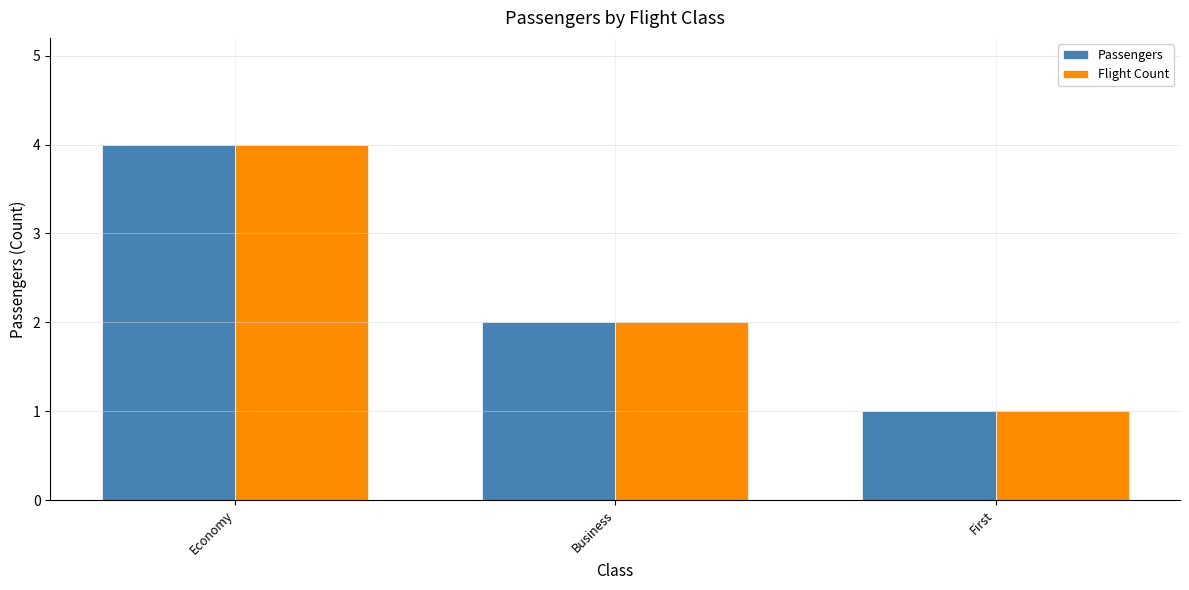

At which category is the sum across all series the highest?

Economy